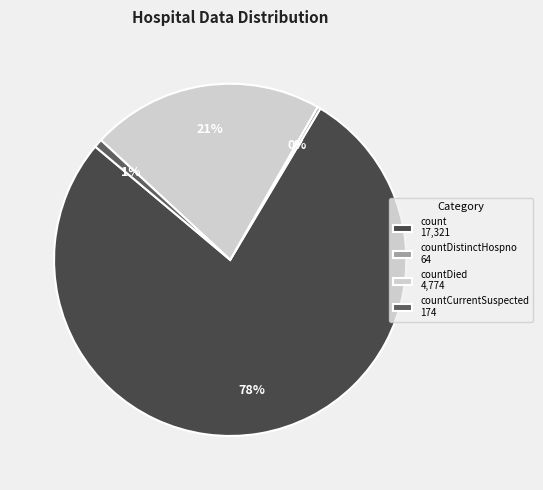

How many segments does this pie chart have?

4